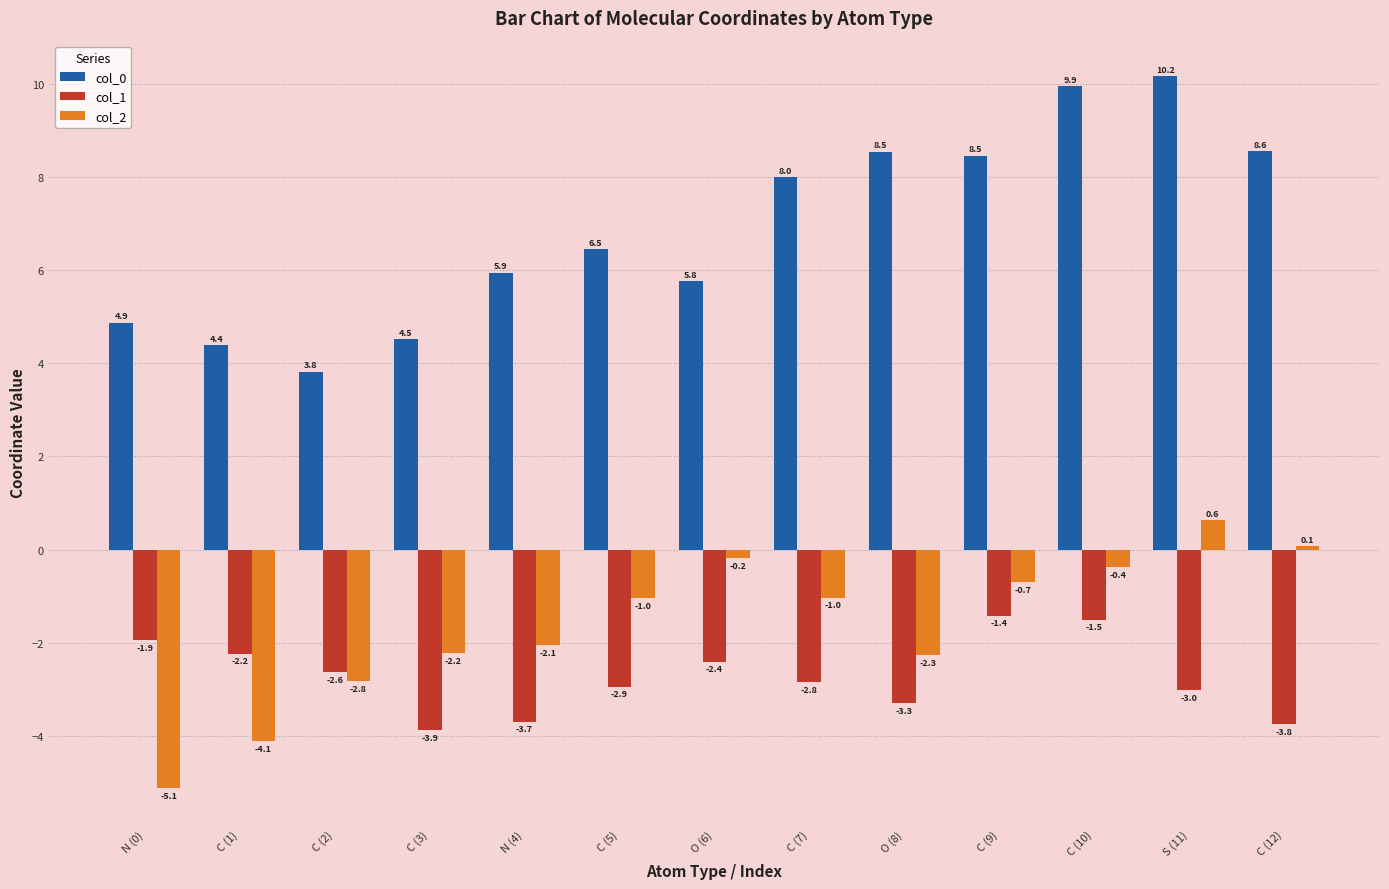

What is the label of the 4th bar from the left?

C (3)